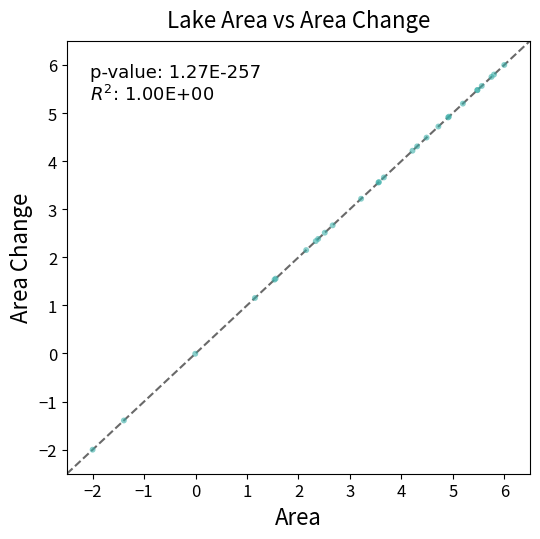

What Y value in the scatter plot is closest to 2?

2.2